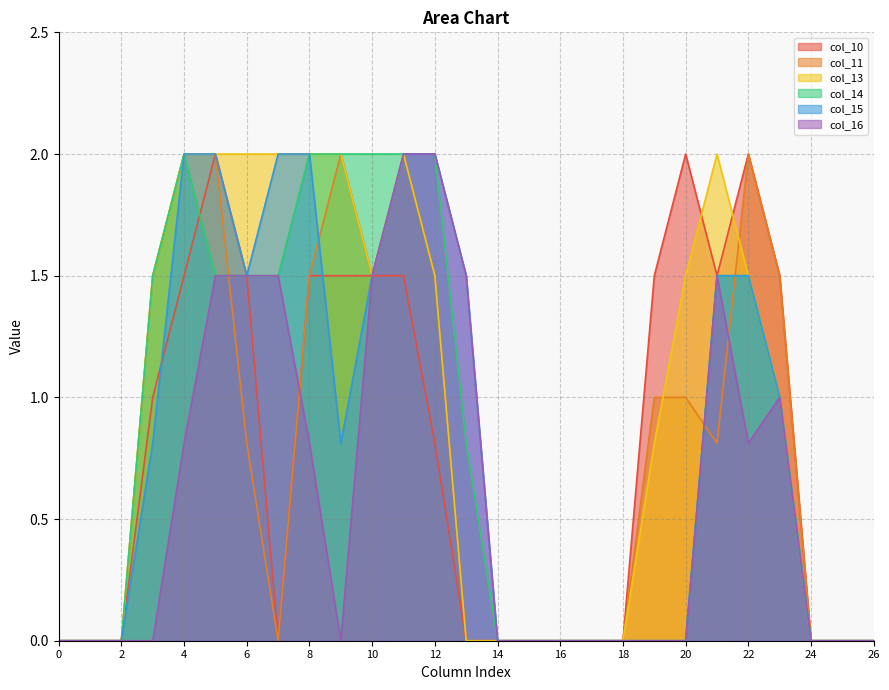

What is the difference between the col_14 values at 4 and 18?

2.0